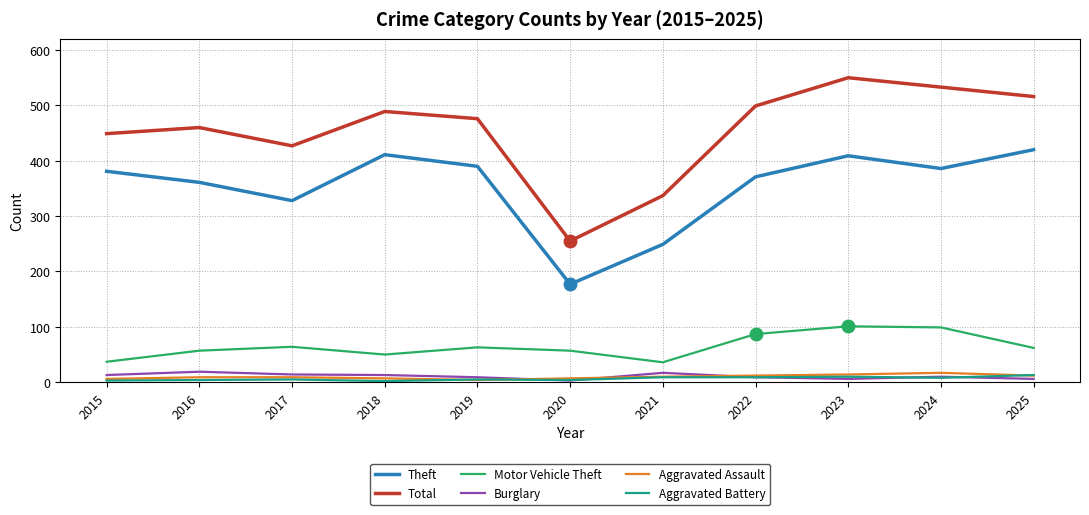

The value of Total at 2015 is 449. True or false?

True